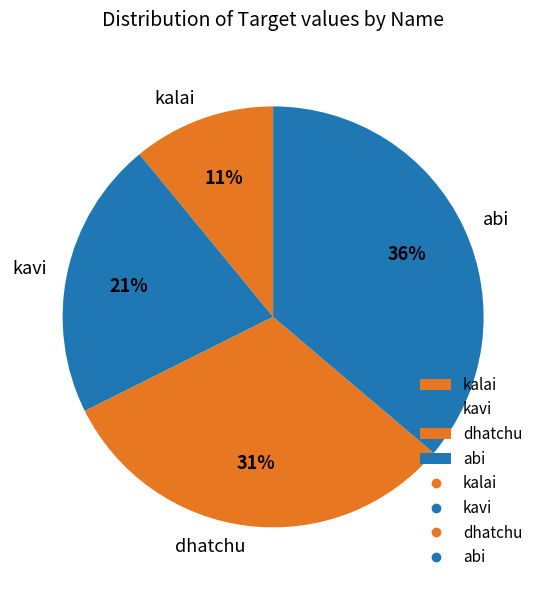

Is abi the majority of the pie?

No